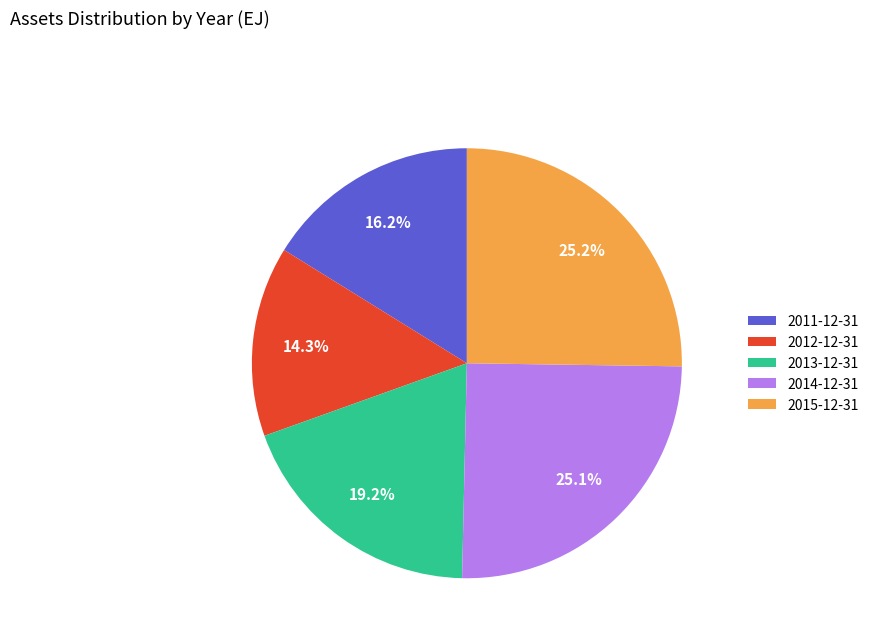

Which slice is the smallest?

2012-12-31